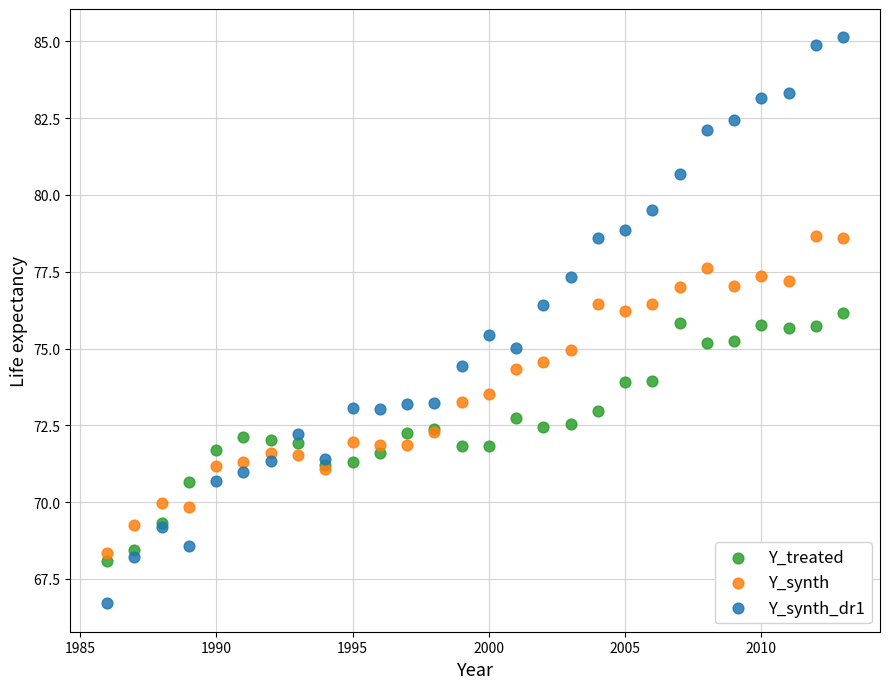

What are all the series names shown in the legend?

Y_treated, Y_synth, Y_synth_dr1